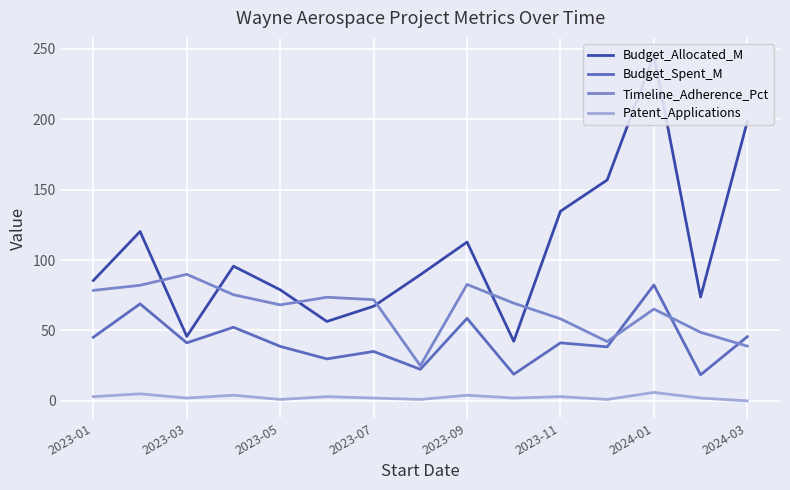

What is the value of the Budget_Allocated_M point at the 7th from the left?

67.2